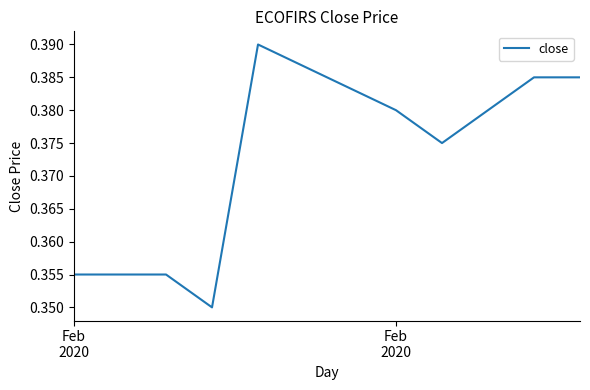

What is the smallest value displayed?

0.3